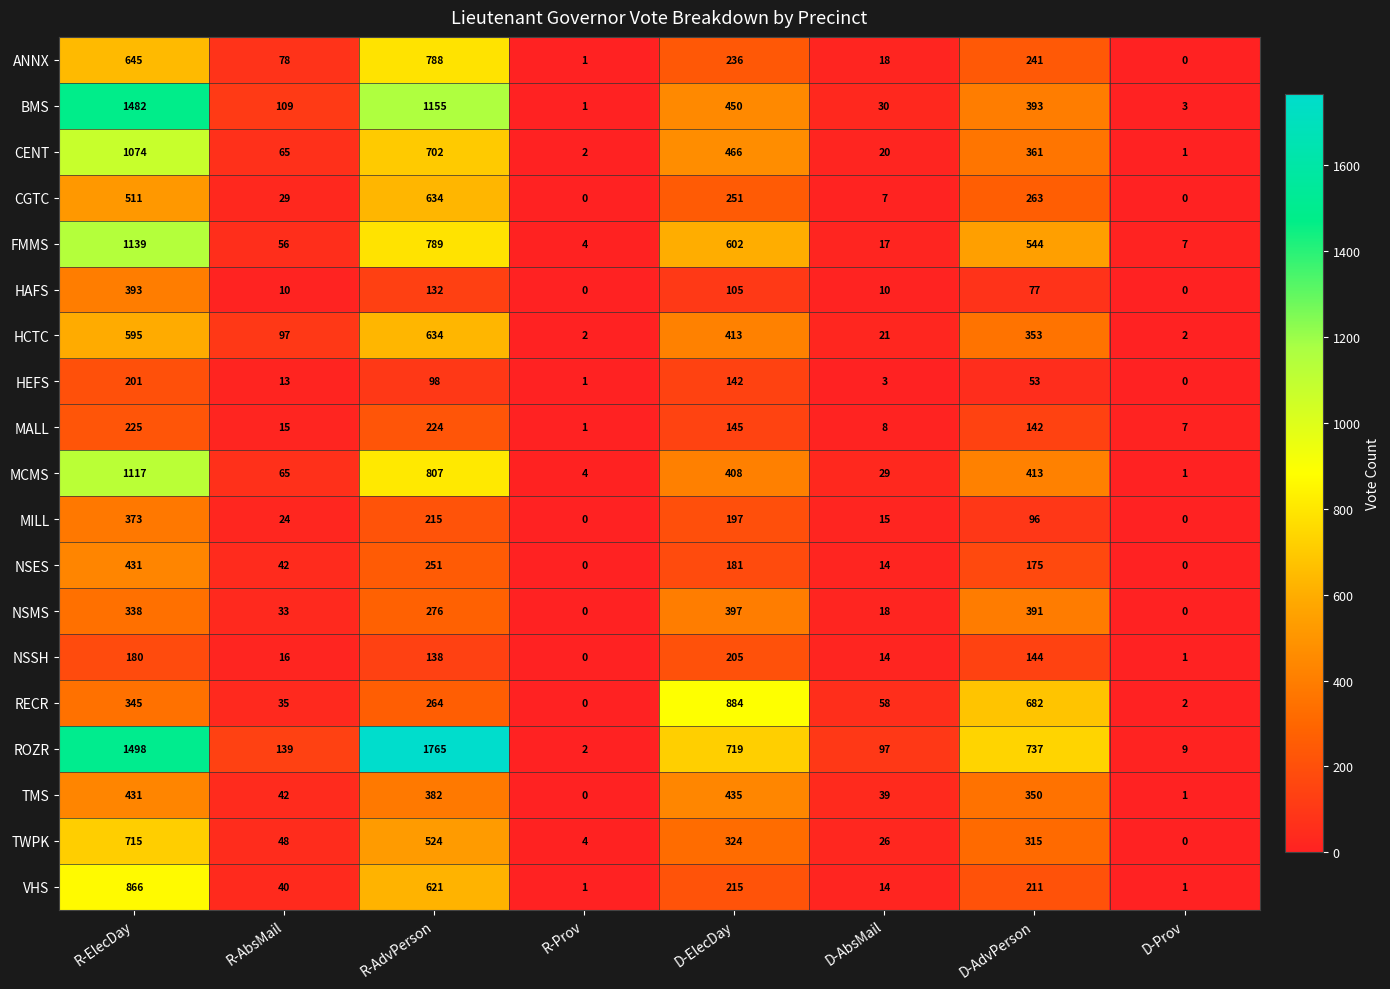

What is the approximate value of VHS at D-AdvPerson?

211